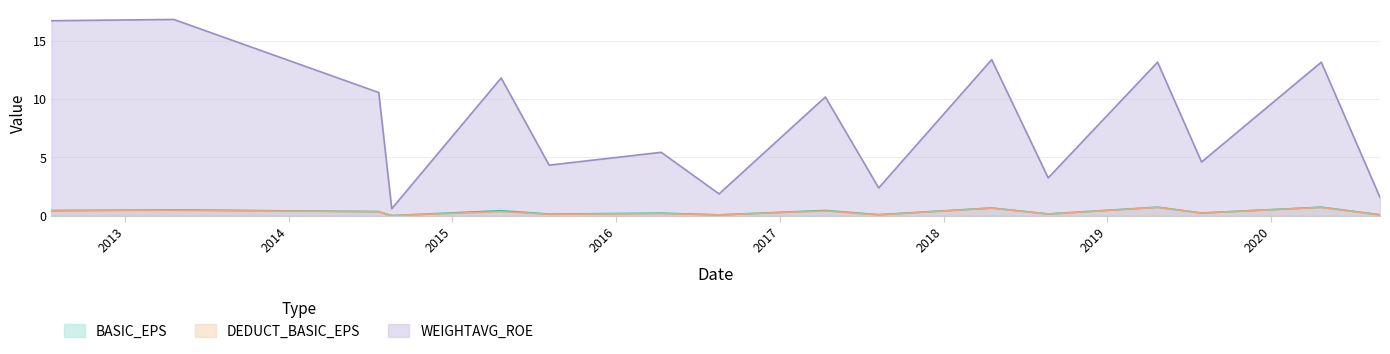

True or false: DEDUCT_BASIC_EPS has more than 0 interior local peaks.

True